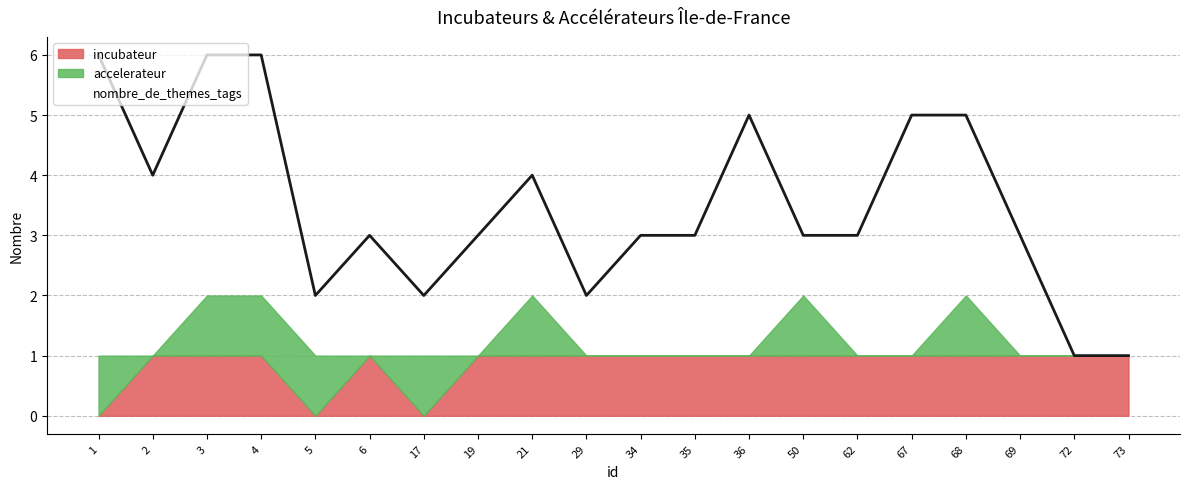

The value of accelerateur at 67 is 0. True or false?

False